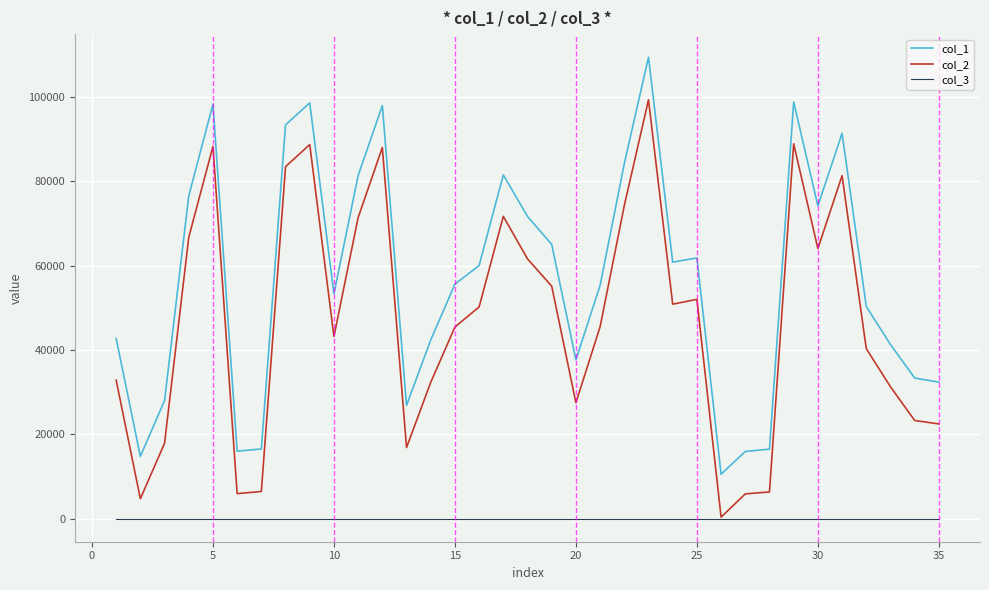

Which series has the largest total across all categories?

col_1